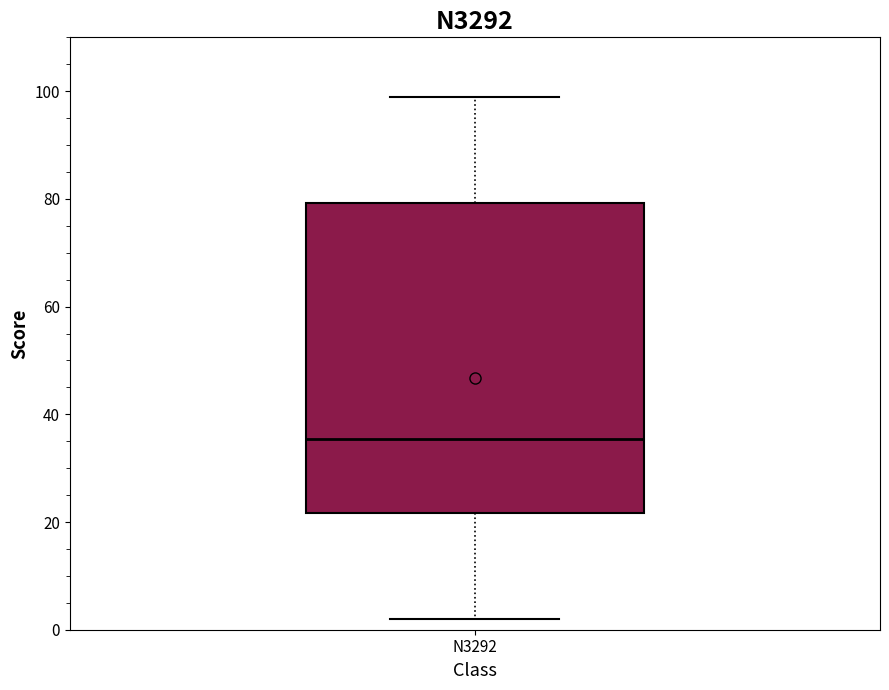

Where does the upper whisker of the box for N3292 end on the y-axis? The values are not printed on the chart, so give them approximately, as read against the axis.

100